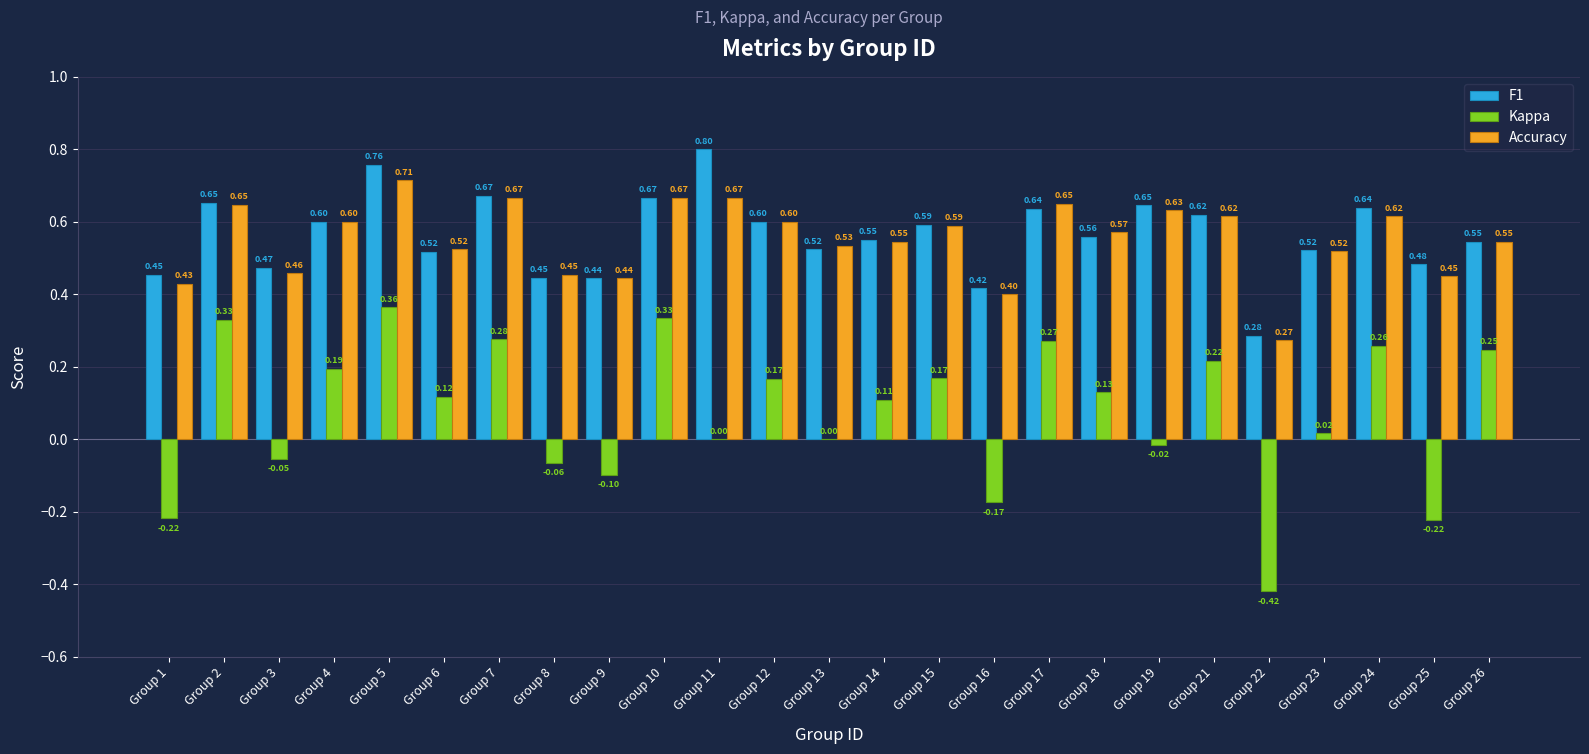

What are all the series names shown in the legend?

F1, Kappa, Accuracy